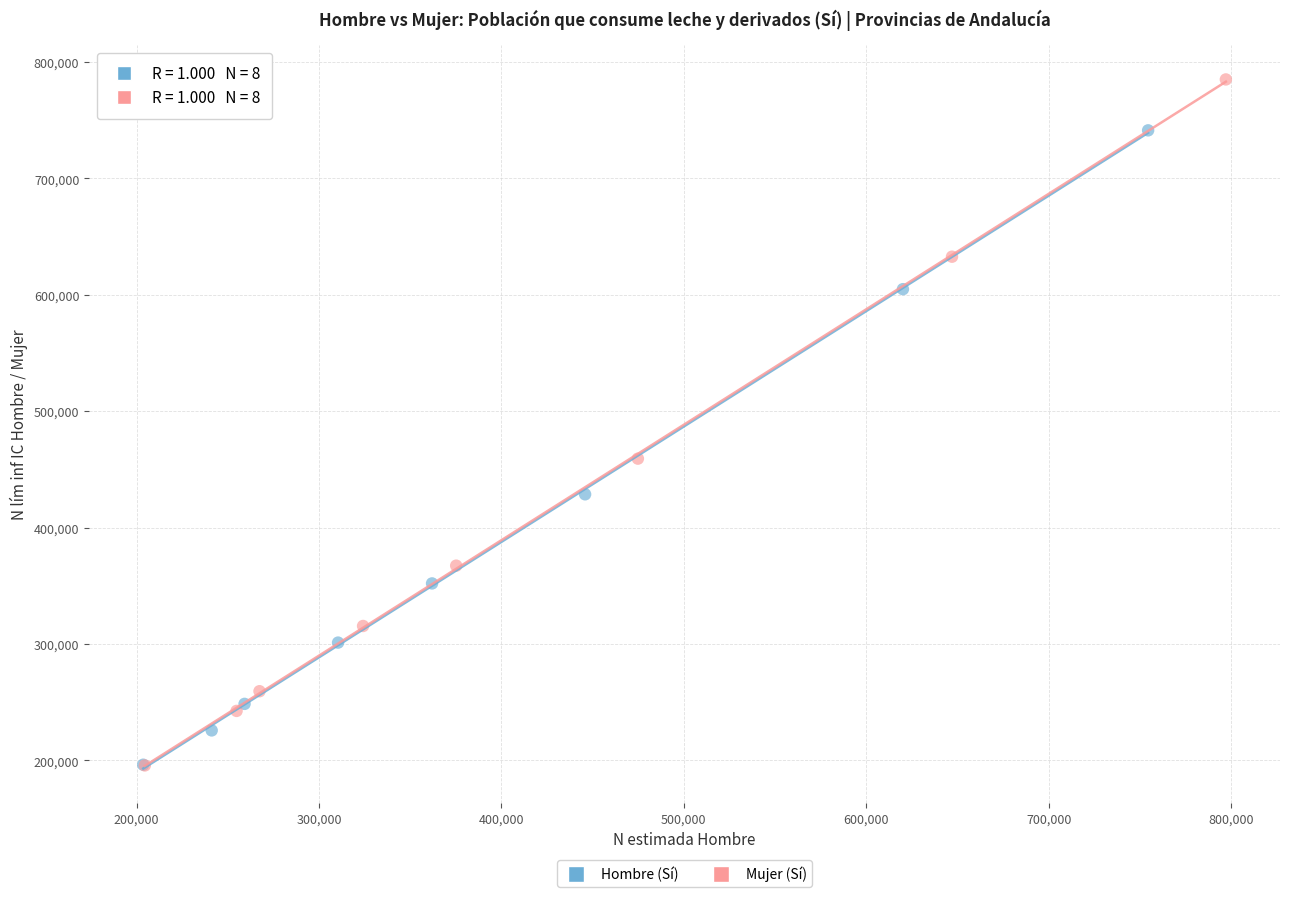

Which series contains the highest Y value?

Mujer (Sí)